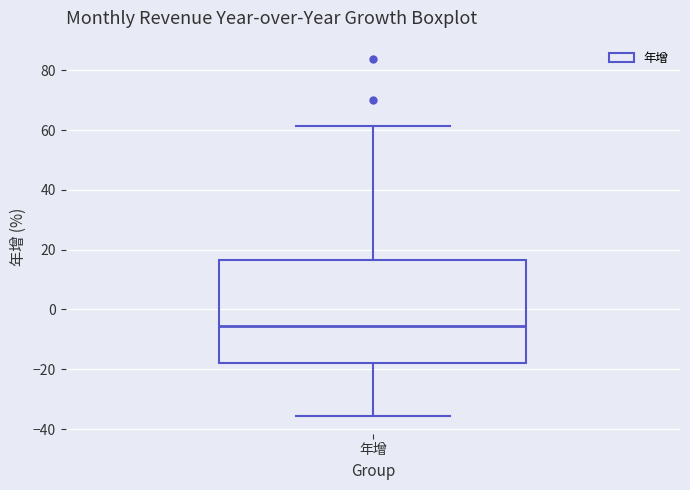

Where is the lower edge of the box for 年增 on the y-axis? The values are not printed on the chart, so give them approximately, as read against the axis.

-18